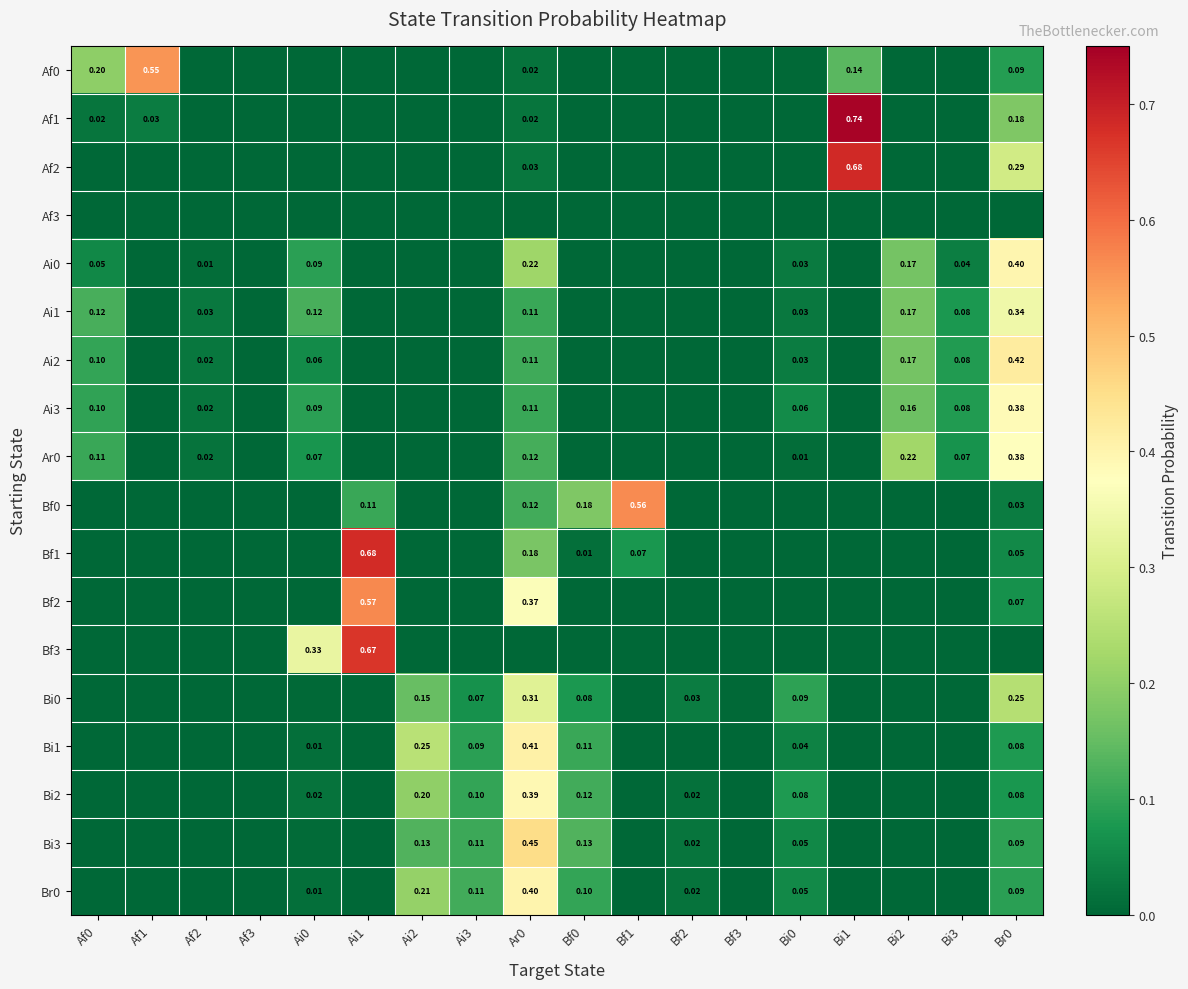

What is the difference between the Bi2 values at Ai2 and Bi2?

0.2